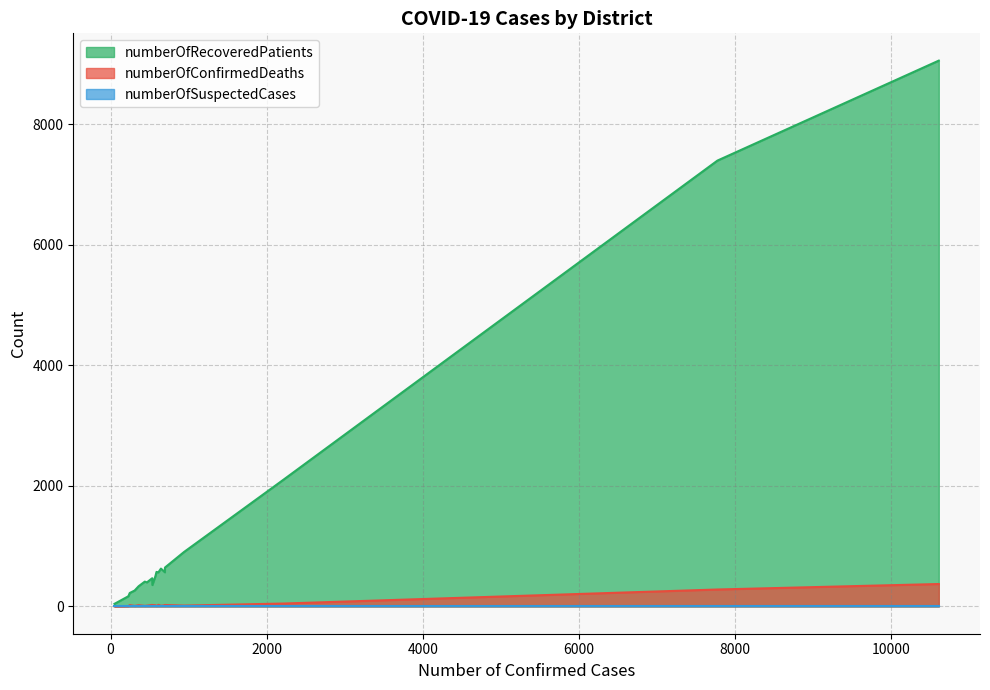

Which series has the largest total across all categories?

numberOfRecoveredPatients